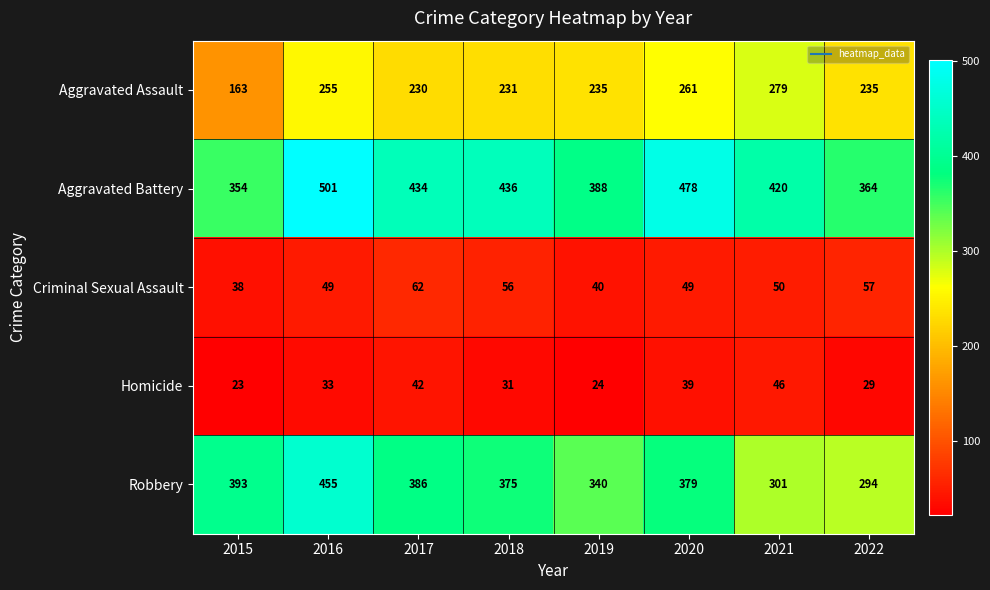

The value of Homicide at 2021 is 27. True or false?

False